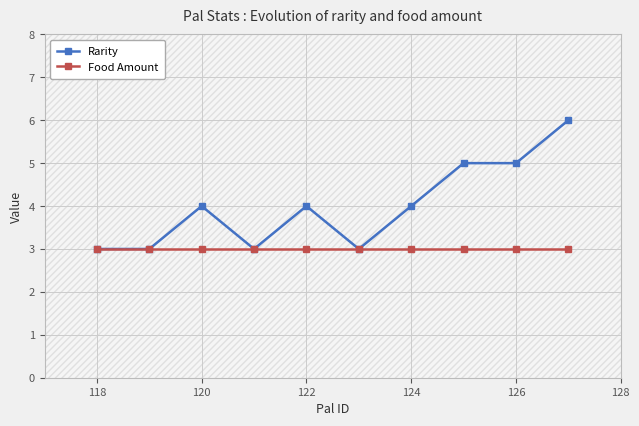

What is the lowest value of the Rarity series?

3